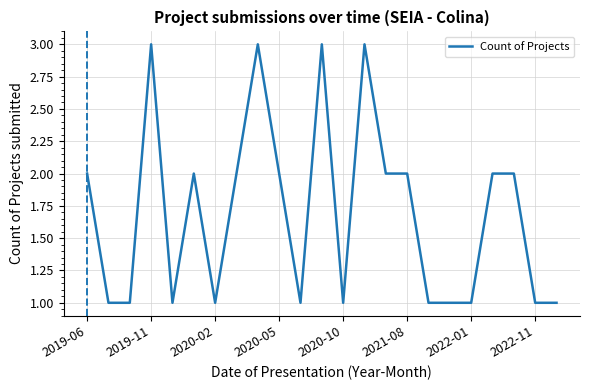

What is the maximum value shown in the chart?

3